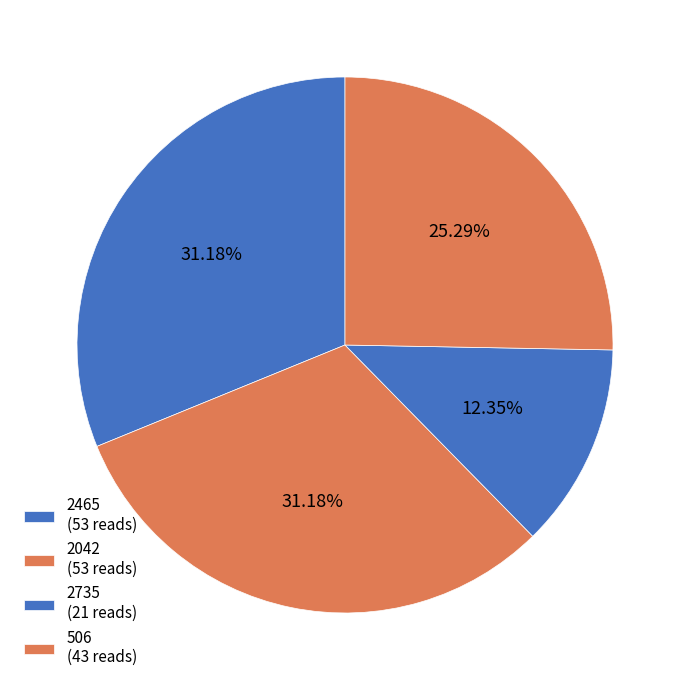

What is the ratio of the value at 2465 to the value at 2735?

2.5